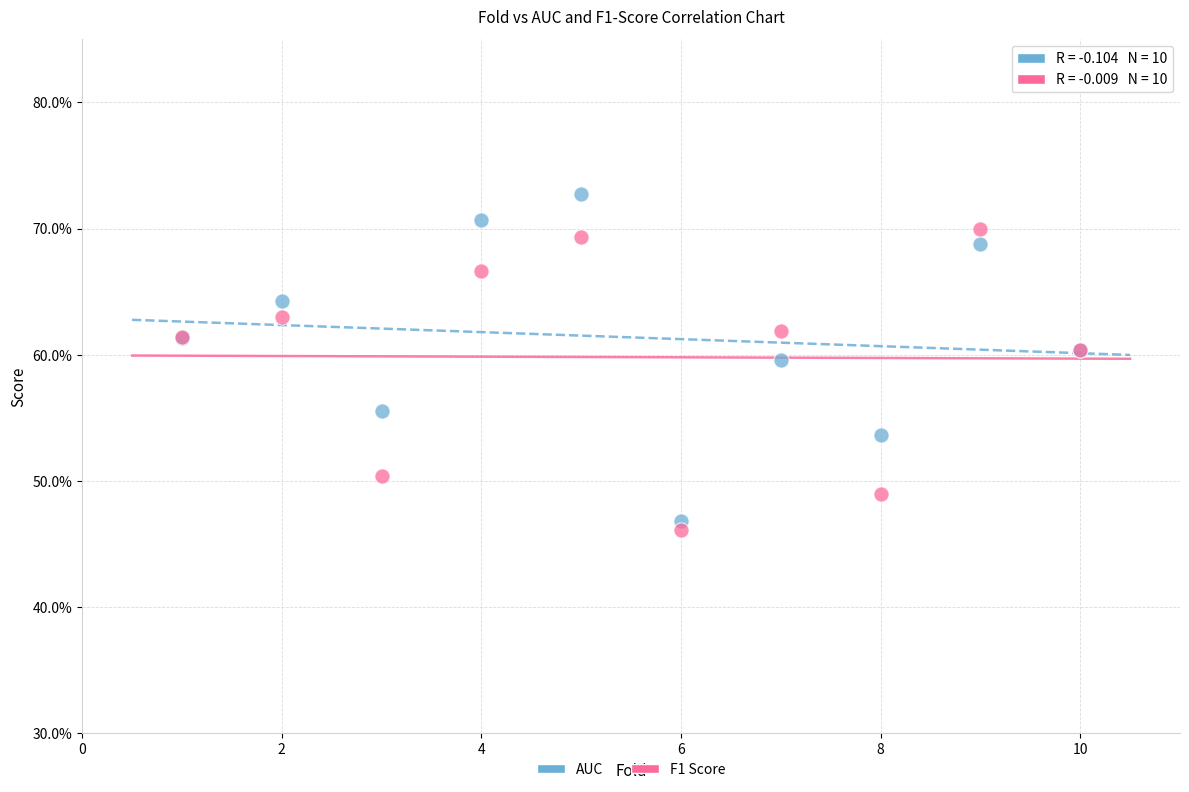

Which series has the widest spread of Y values?

AUC